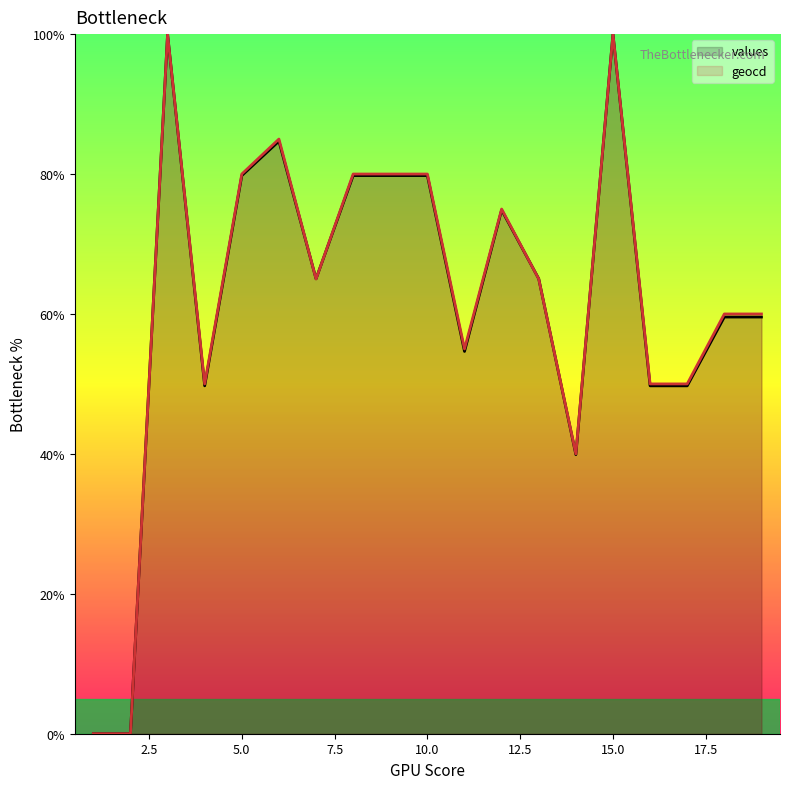

What is the total value across all series at 3?

200.0